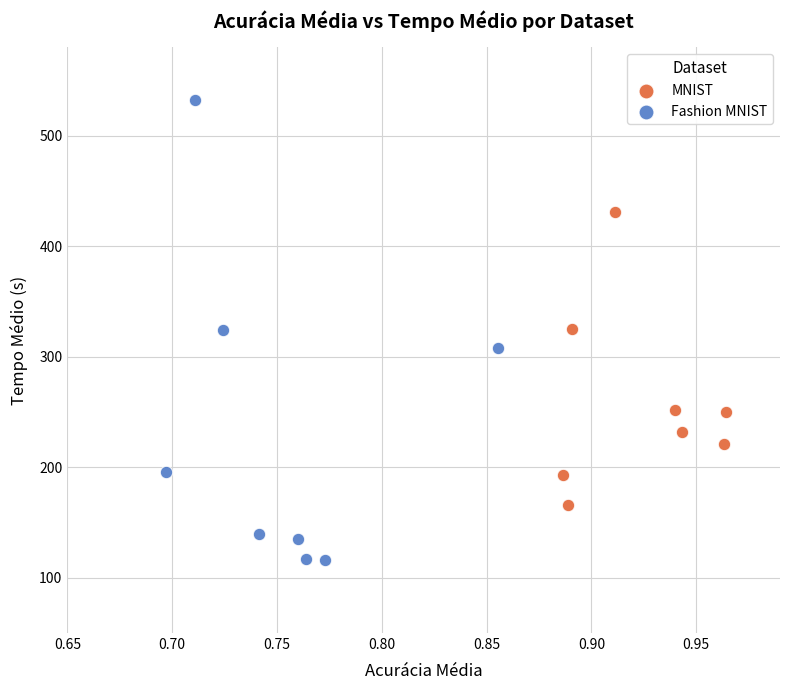

Which series contains the lowest Y value?

Fashion MNIST